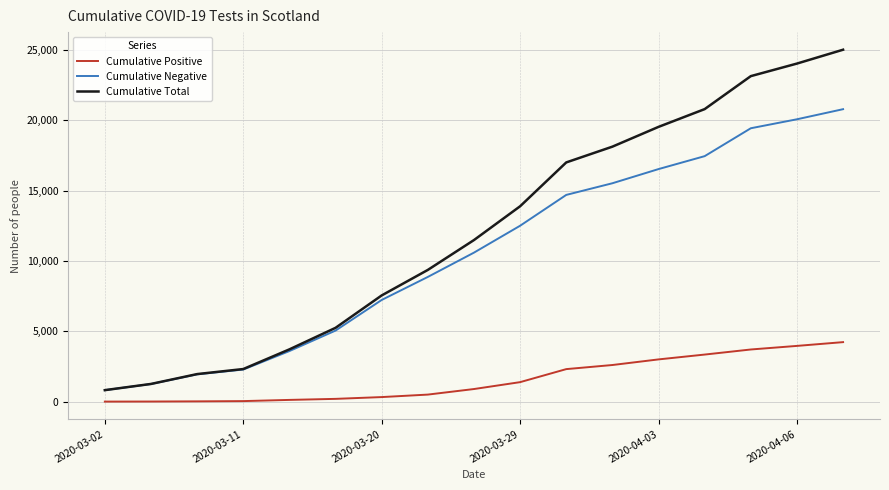

Rank the series by their maximum value, from lowest to highest.

Cumulative Positive, Cumulative Negative, Cumulative Total